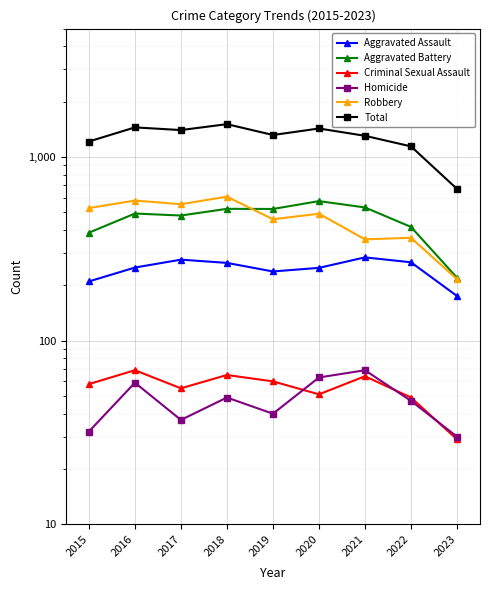

At which category does Aggravated Assault reach its first local valley?

2019